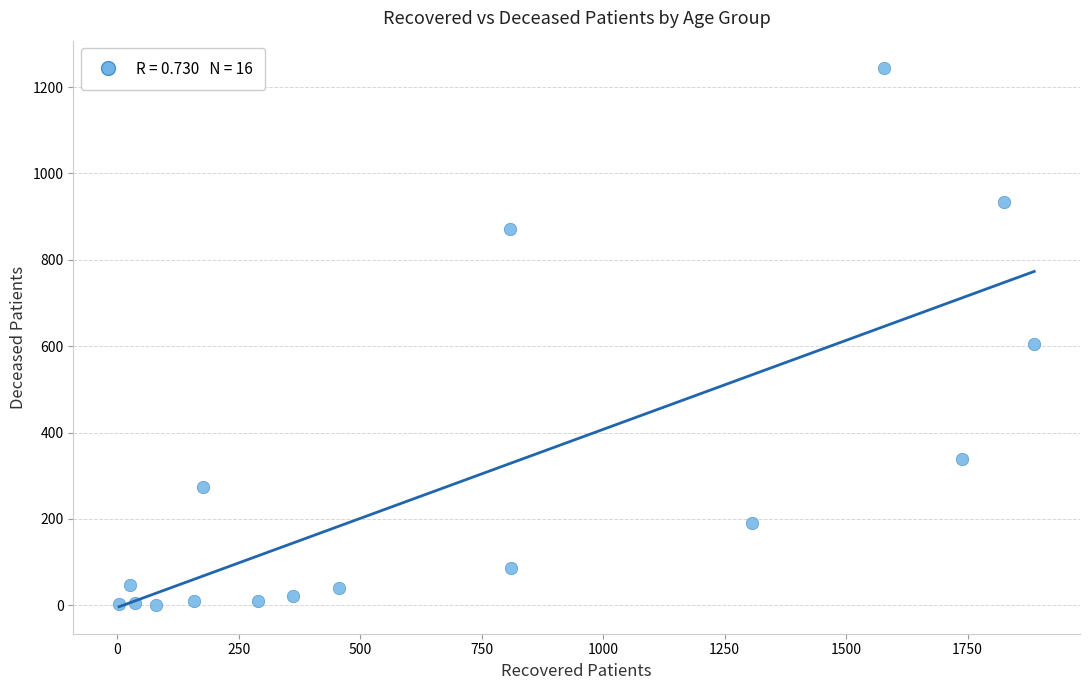

What Y value in the scatter plot is closest to 622?

604